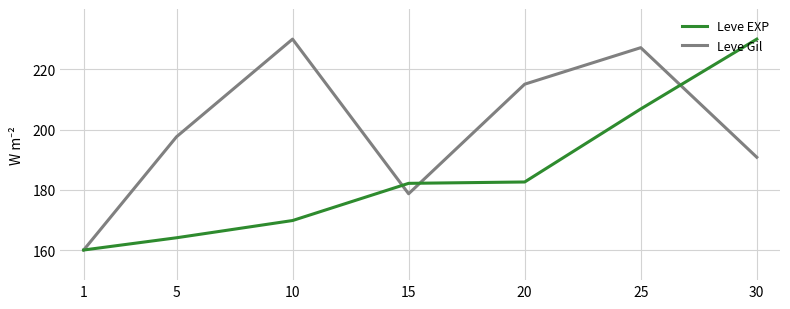

True or false: Leve EXP has more than 2 interior local peaks.

False